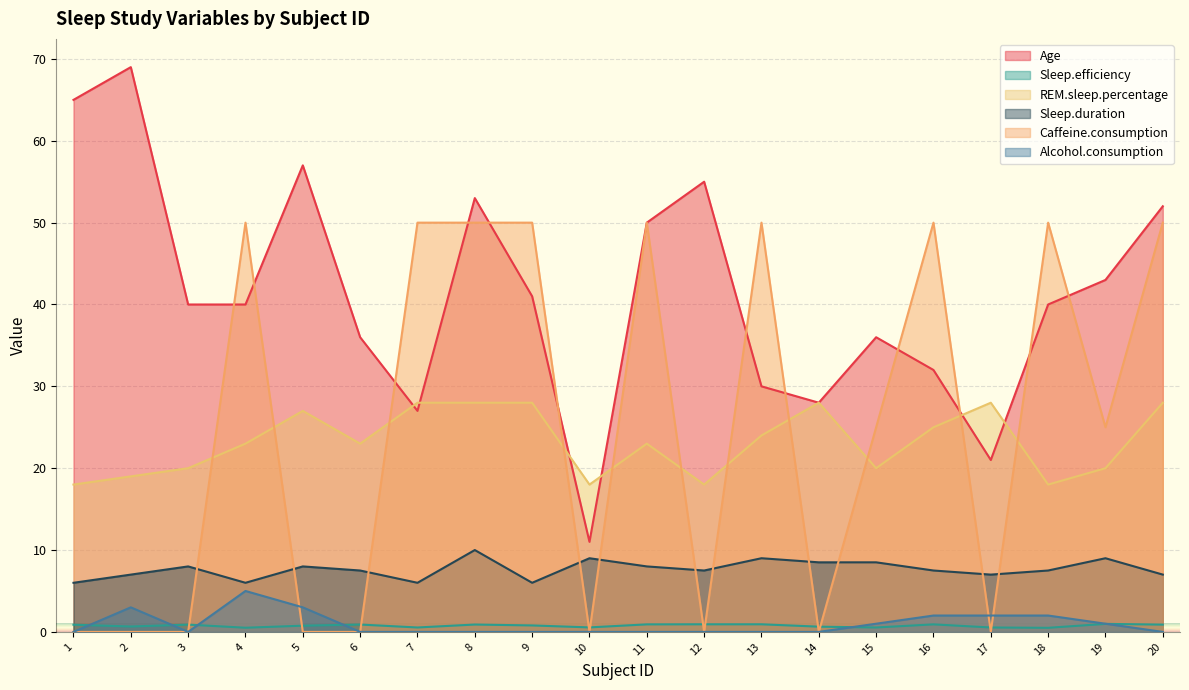

What is the average value of the REM.sleep.percentage series?

23.2